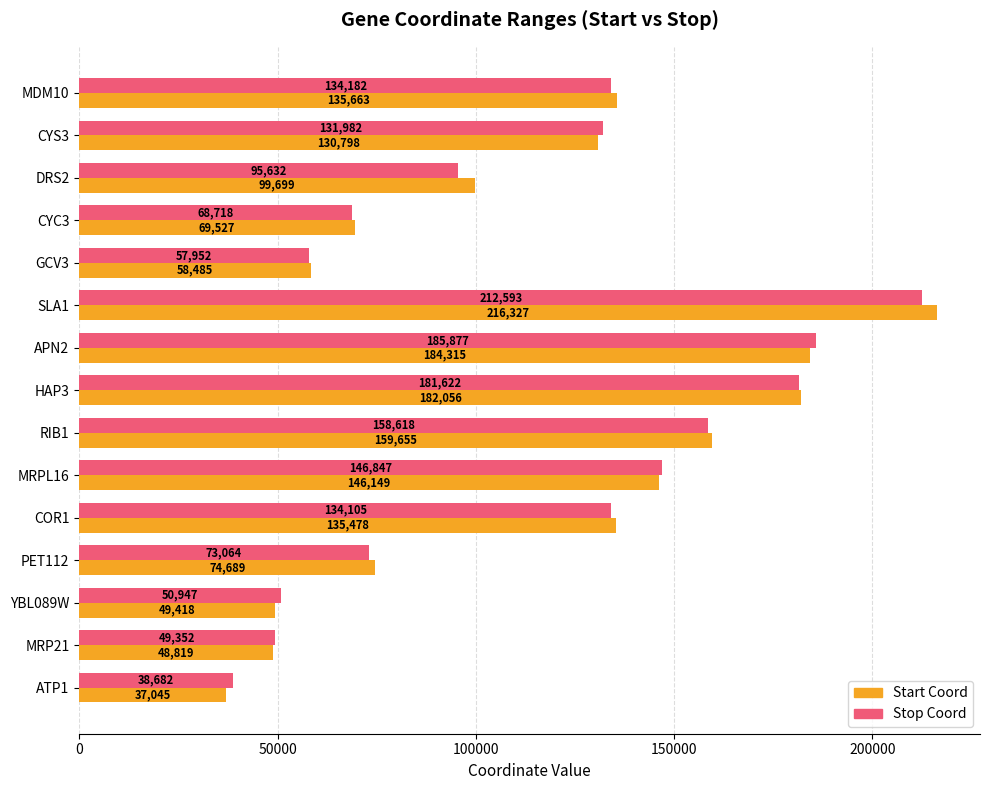

Where is Stop Coord nearest to the value 125637?

CYS3